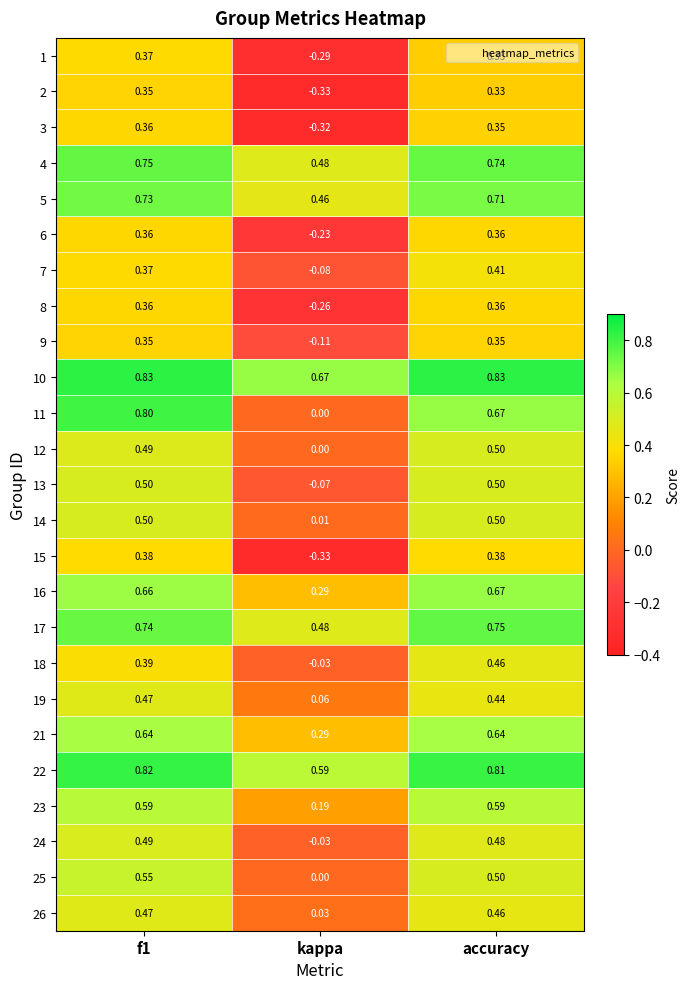

Is the value of 7 at kappa greater than the value of 23 at accuracy?

No